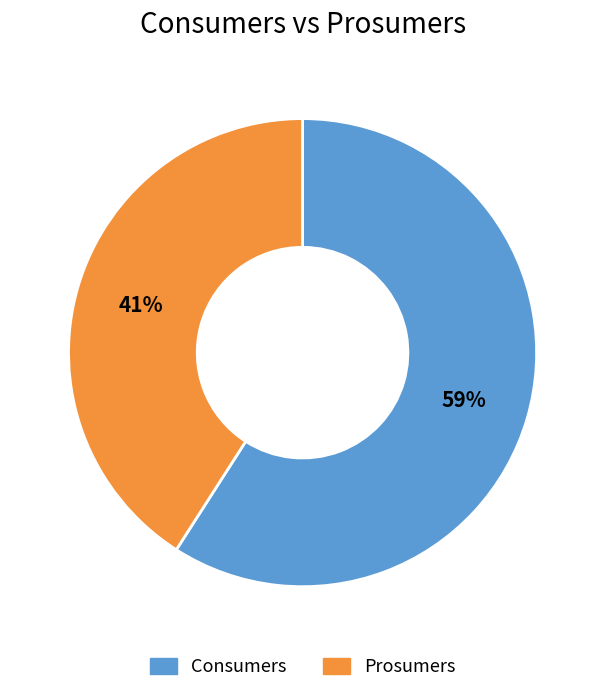

What is the ratio of the value at Consumers to the value at Prosumers?

1.4